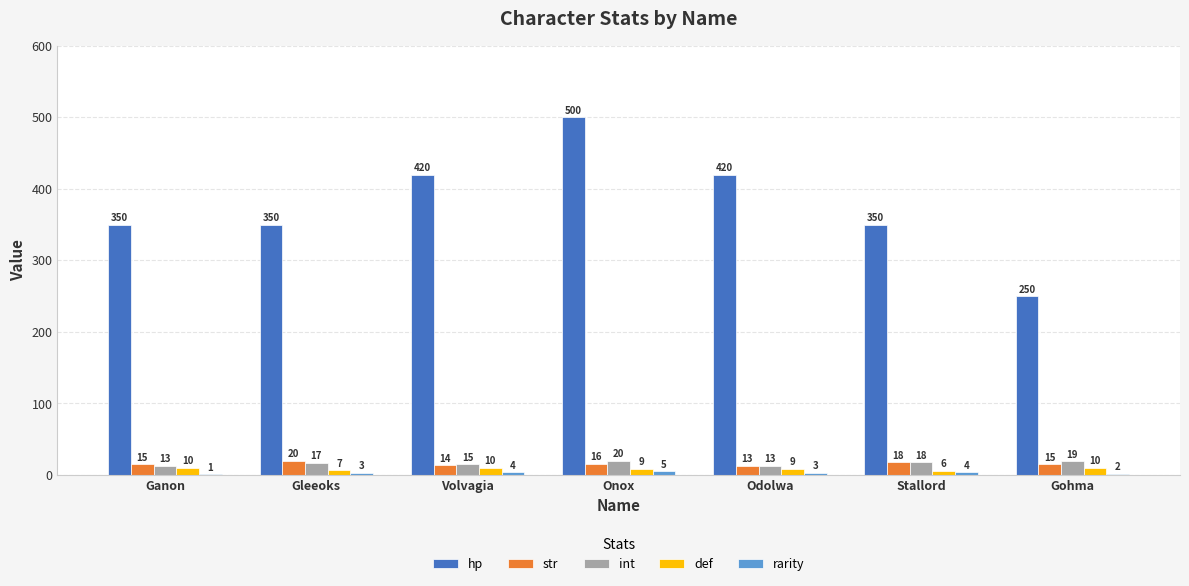

What is the greatest value displayed?

500